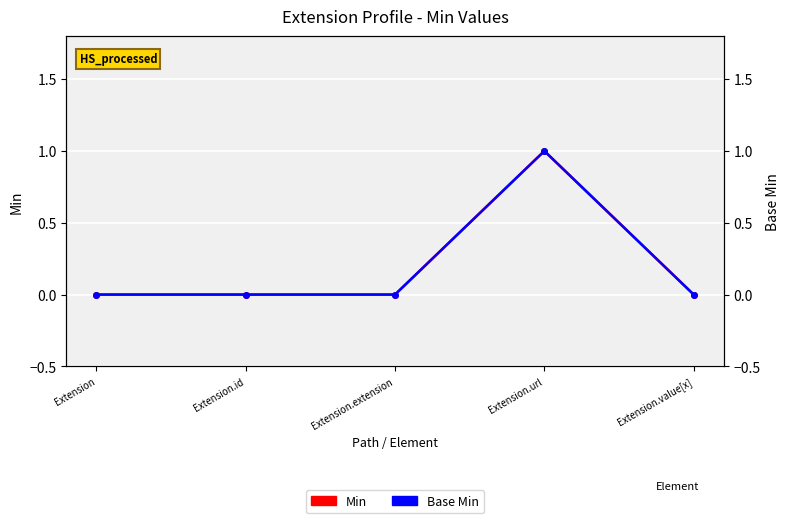

What is the label of the 1st point from the right?

Extension.value[x]